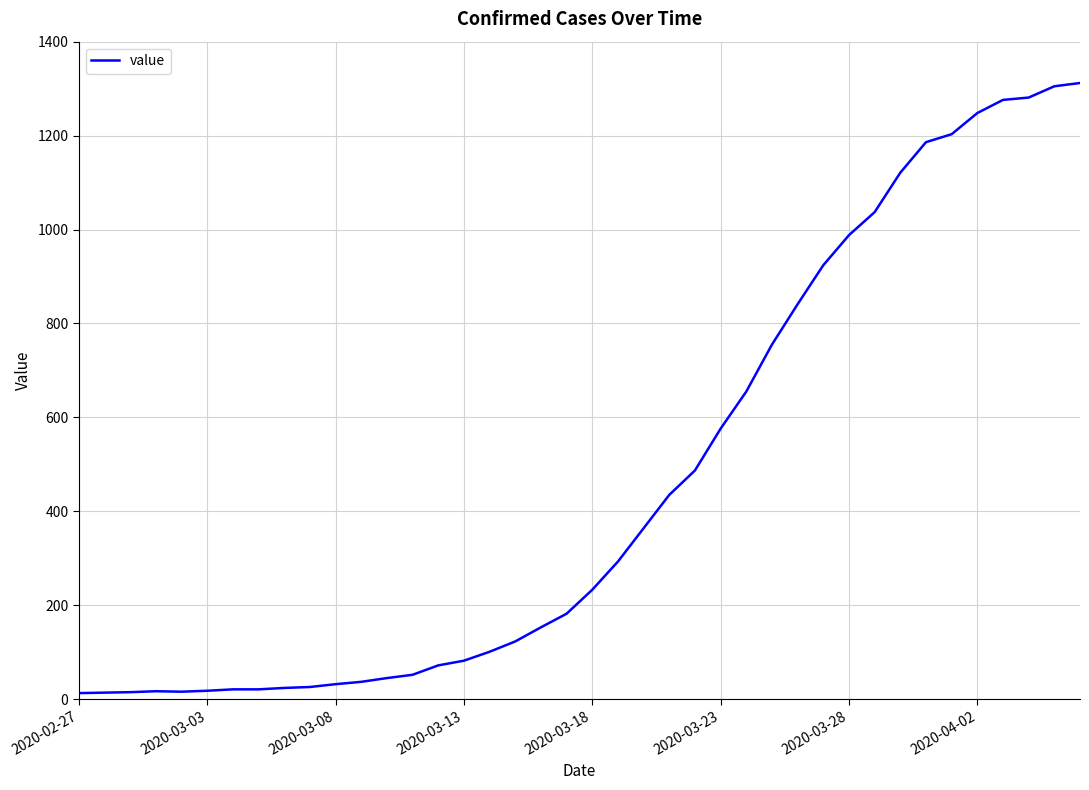

What is the maximum value shown in the chart?

1312